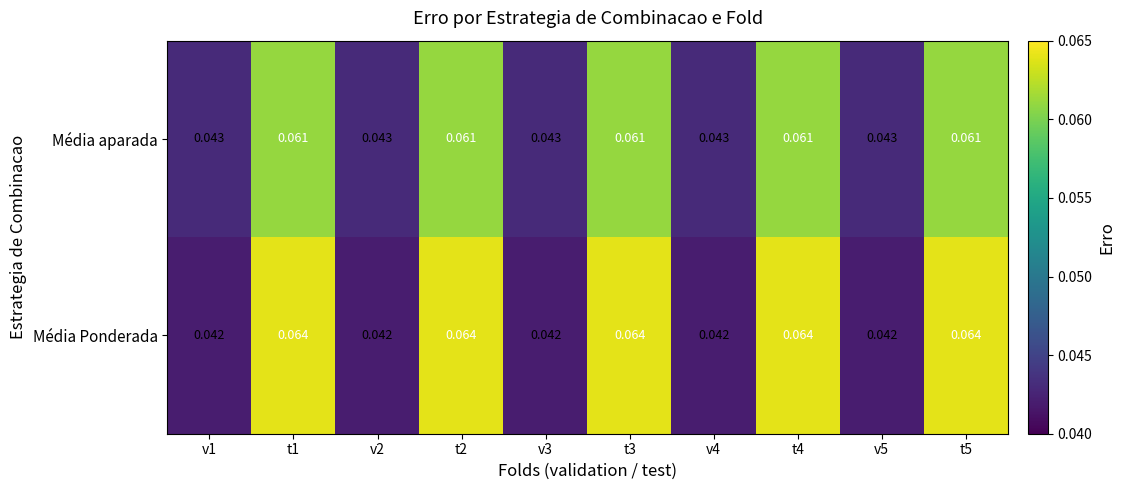

Which series has the largest range (max minus min)?

Média Ponderada